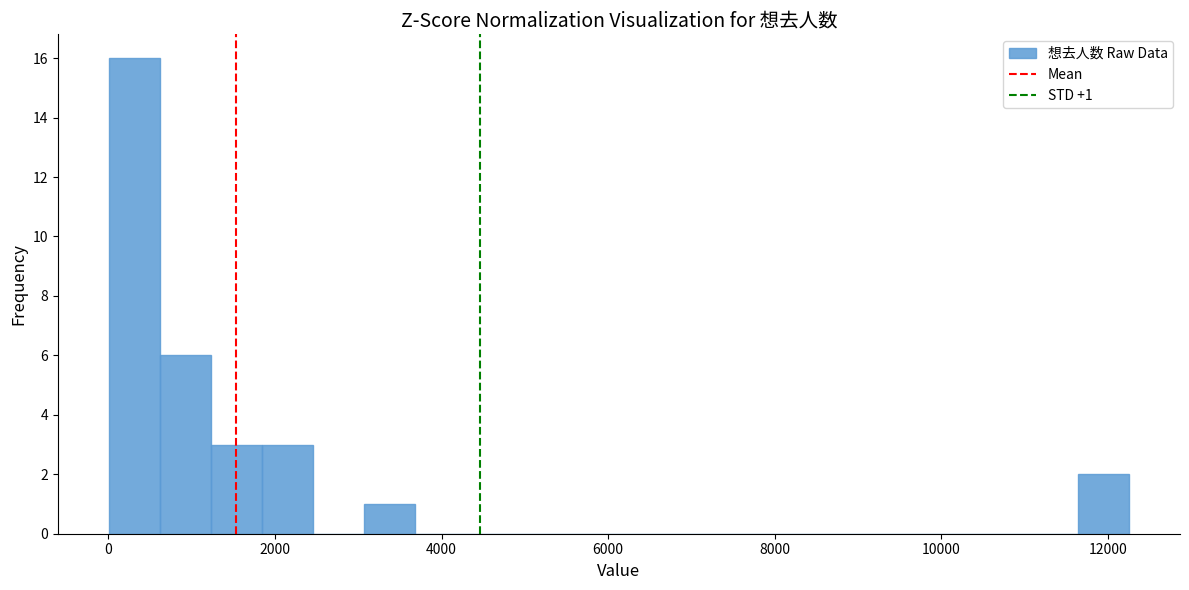

Around what value on the x-axis is the tallest bar? Give the approximate position of its centre, as read against the axis.

400